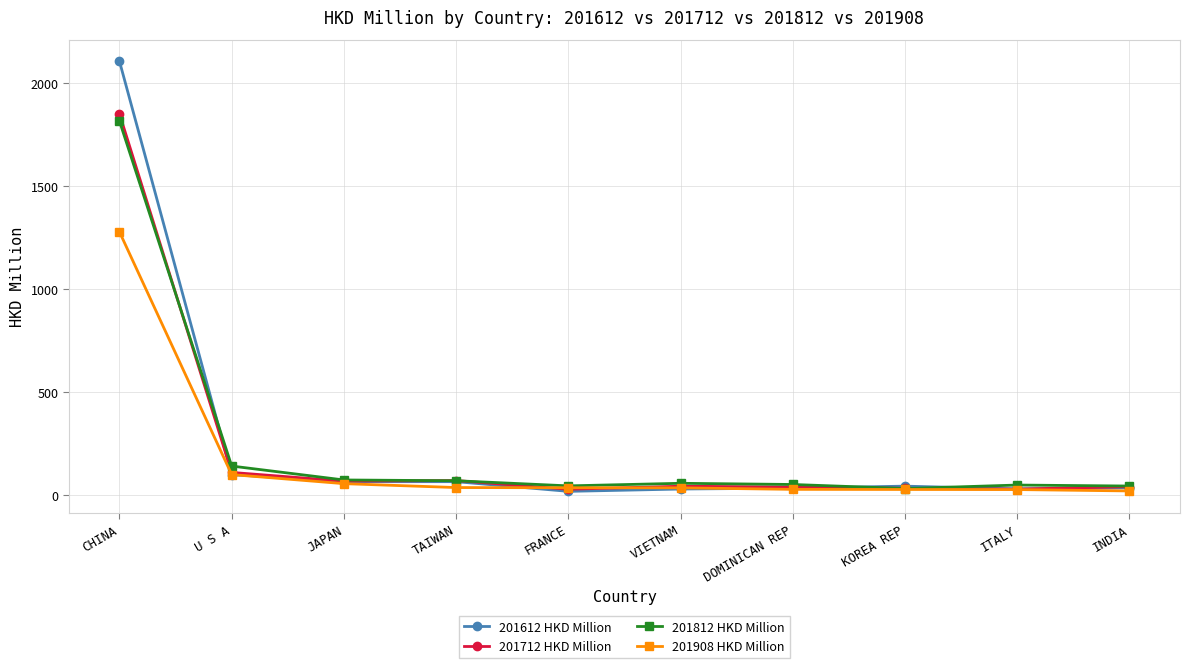

What is the maximum value for 201612 HKD Million?

2105.9